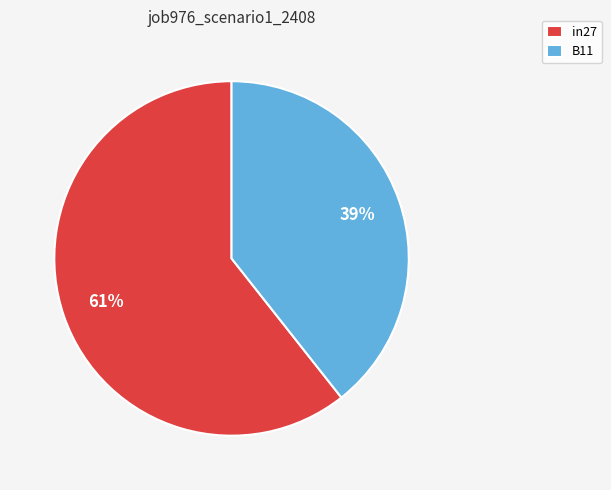

What is the largest slice in the pie chart?

in27